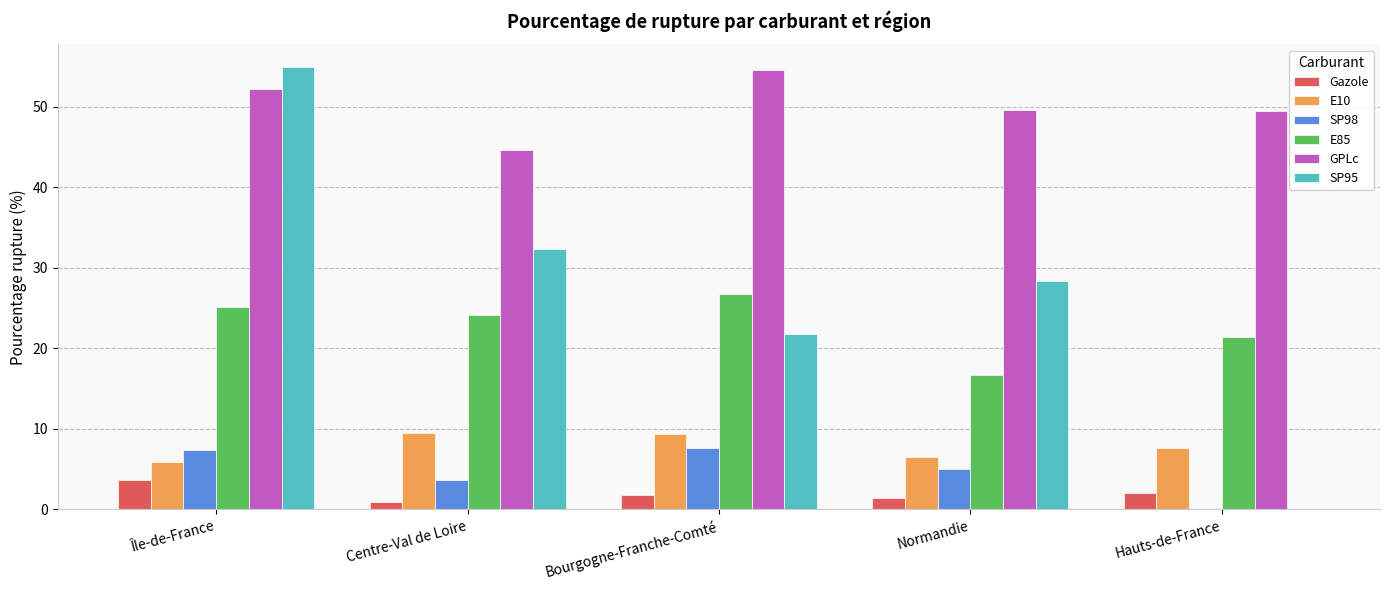

What is the sum of the GPLc values at Île-de-France and Bourgogne-Franche-Comté?

106.8